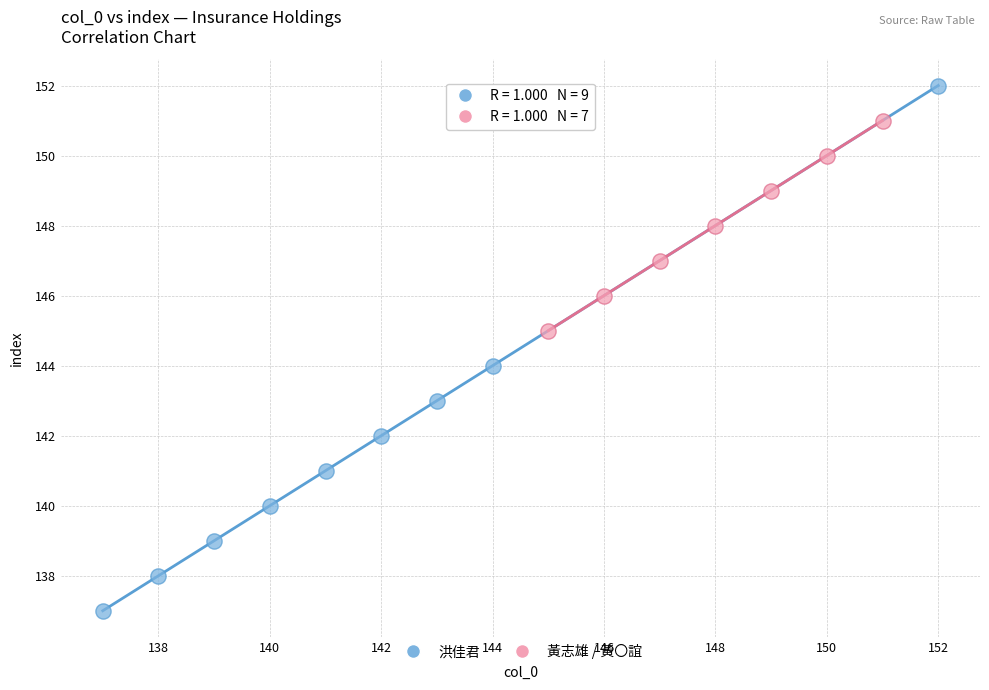

What are all the series names shown in the legend?

洪佳君, 黃志雄 / 黃〇誼